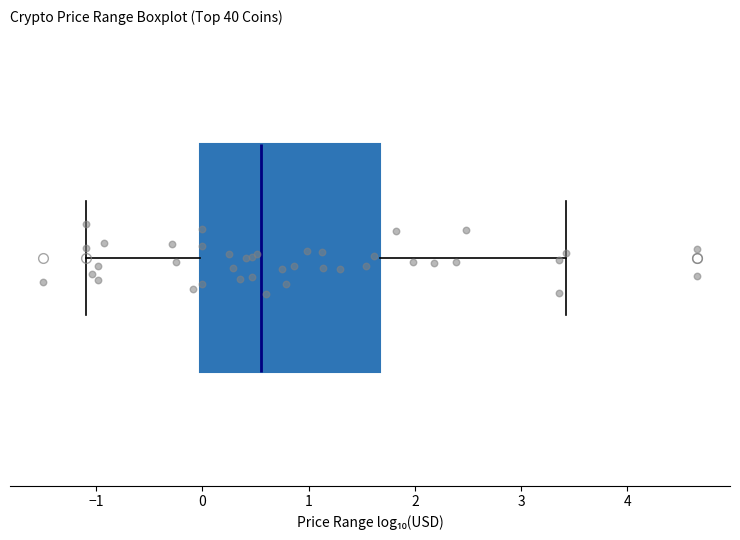

Read this box plot against the x-axis: the position of the median line, the range covered by the box, and the ends of both whiskers. The values are not printed on the chart, so give them approximately, as read against the axis.

median 0.6, box 0.0 to 1.7, whiskers -1.1 to 3.4